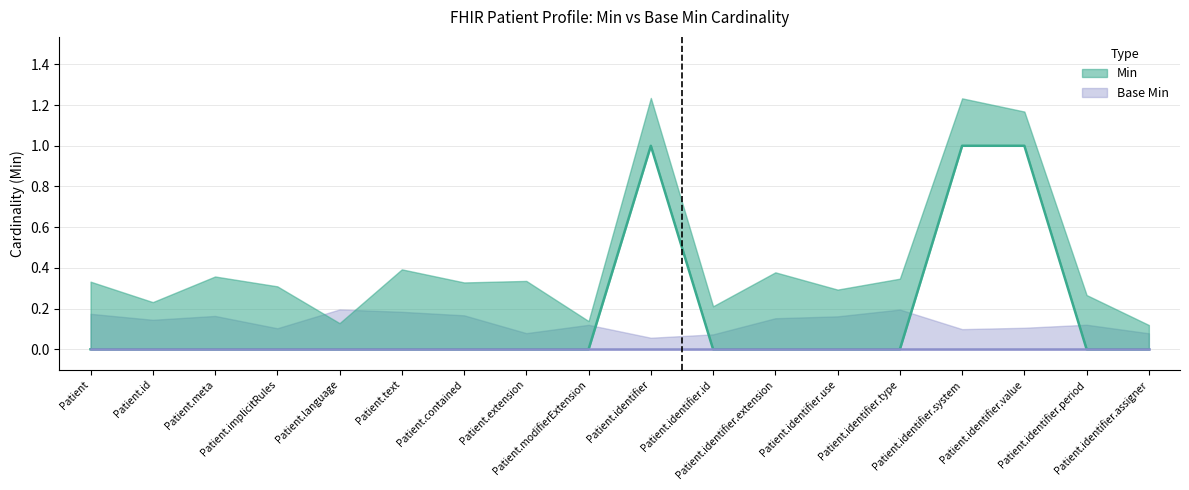

What is the difference between the second highest and second lowest values?

1